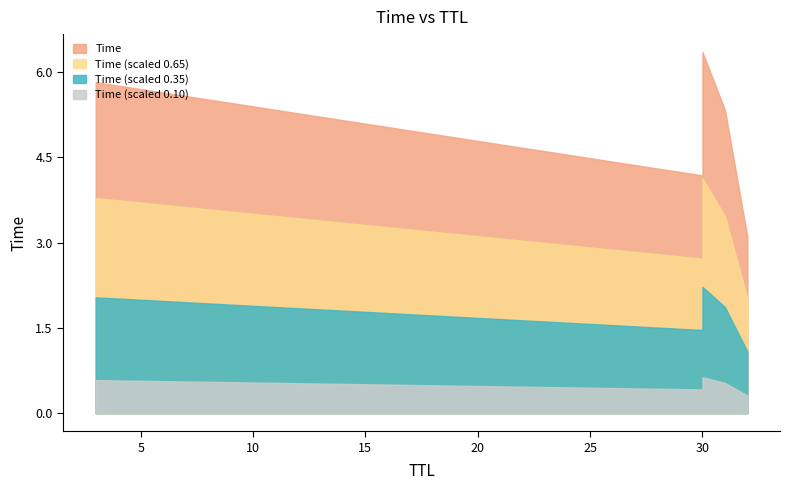

How many data points does each series have?

6